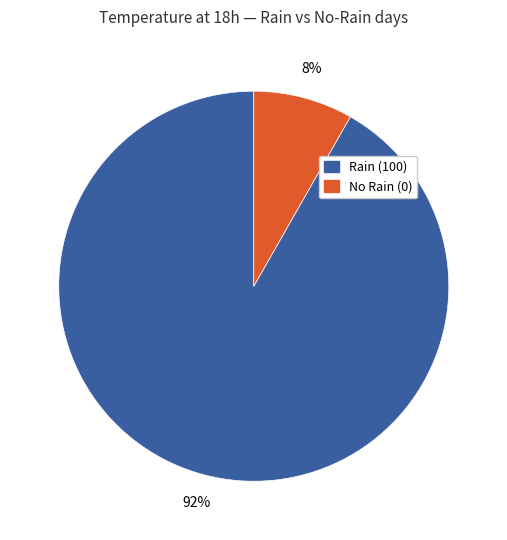

Which has a higher value, Rain (100) or No Rain (0)?

Rain (100)